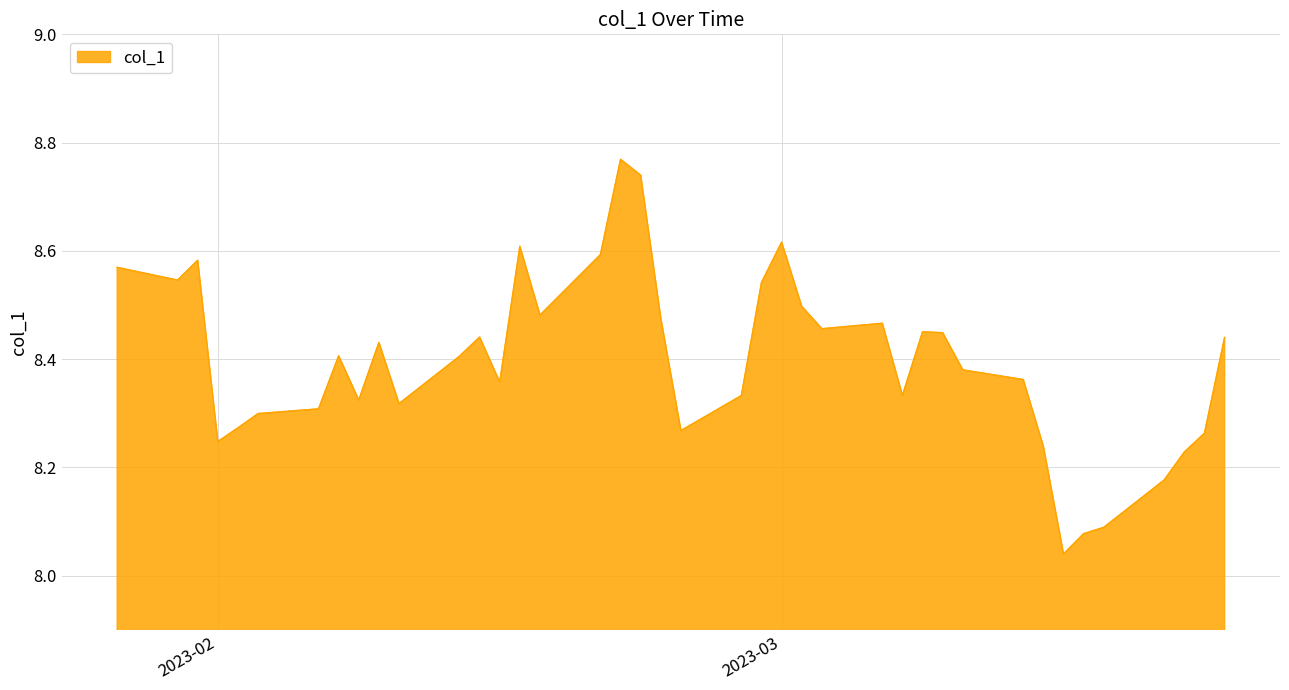

What is the difference between the maximum and minimum values?

0.7